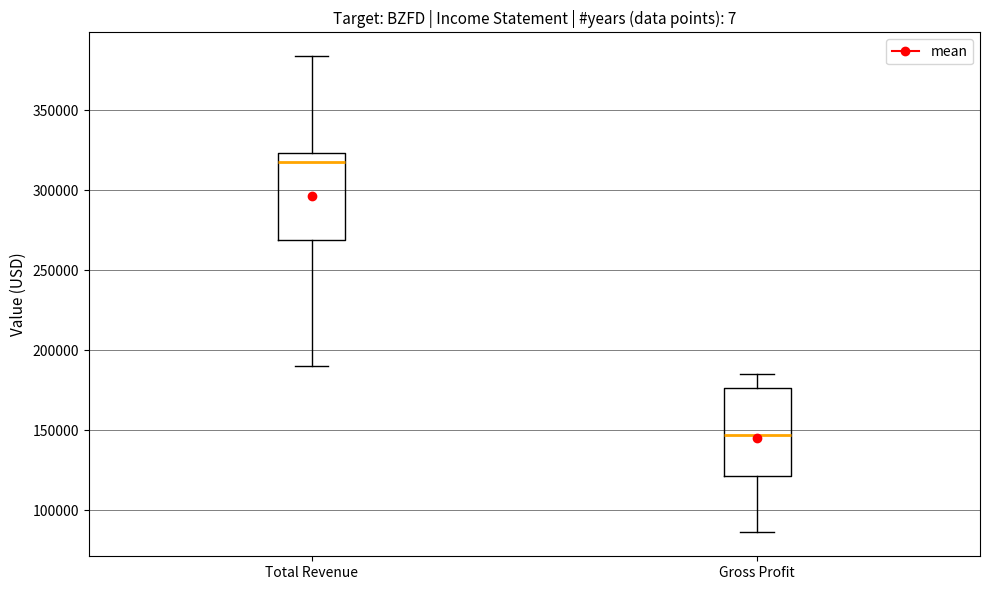

Which box has the lowest median line?

Gross Profit